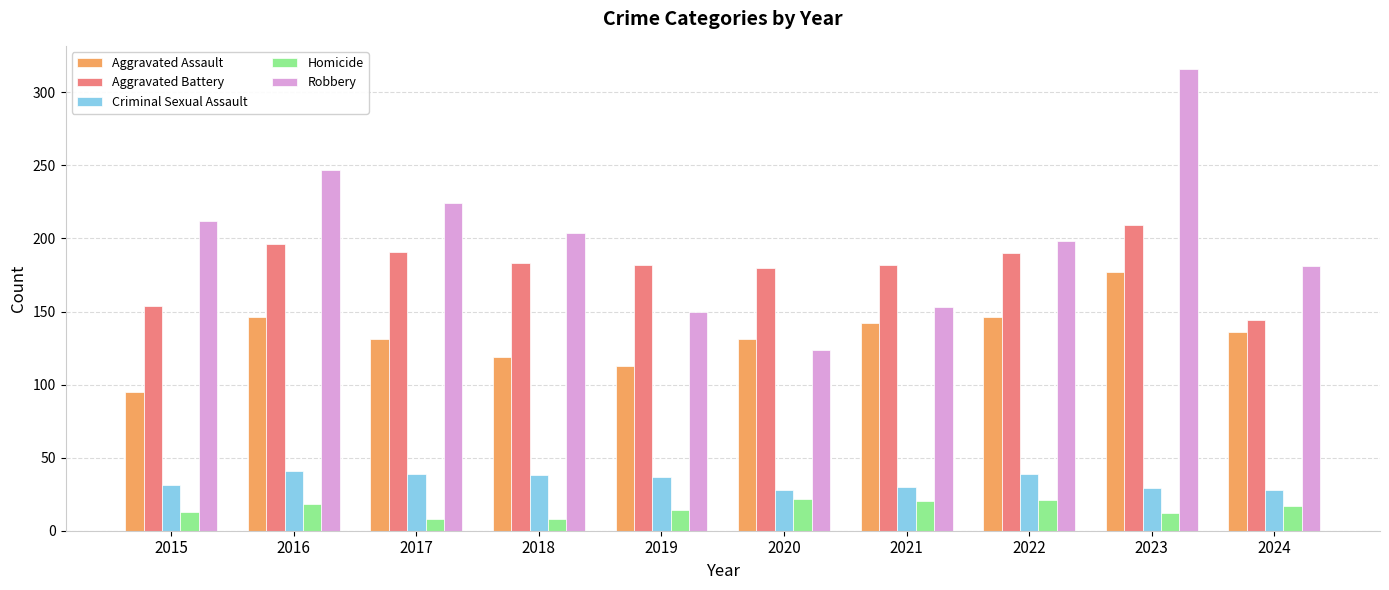

Rank the categories by Robbery value from lowest to highest.

2020, 2019, 2021, 2024, 2022, 2018, 2015, 2017, 2016, 2023